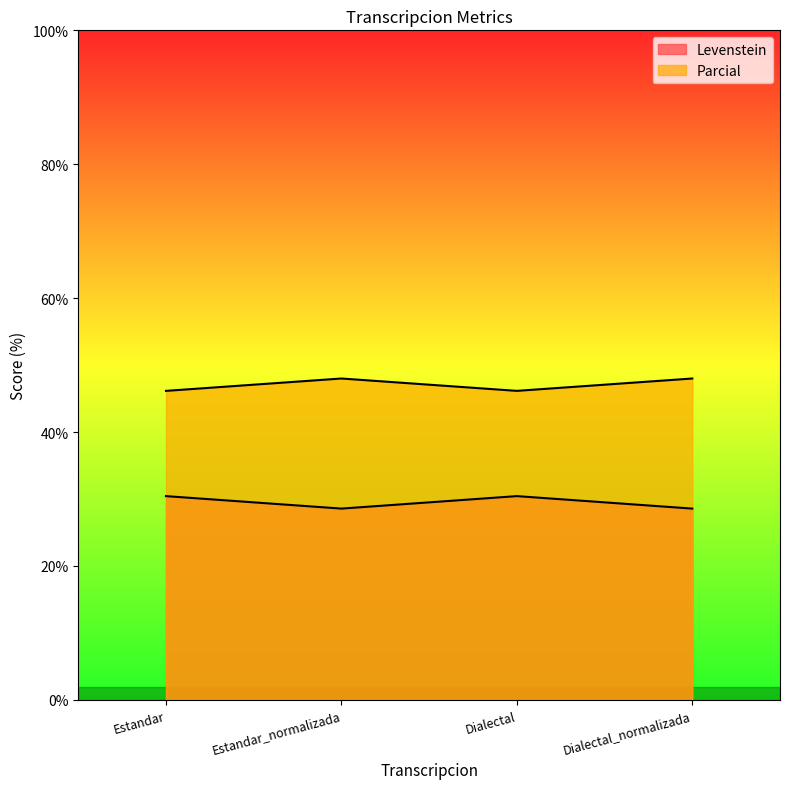

At how many categories does at least one series exceed 30?

4